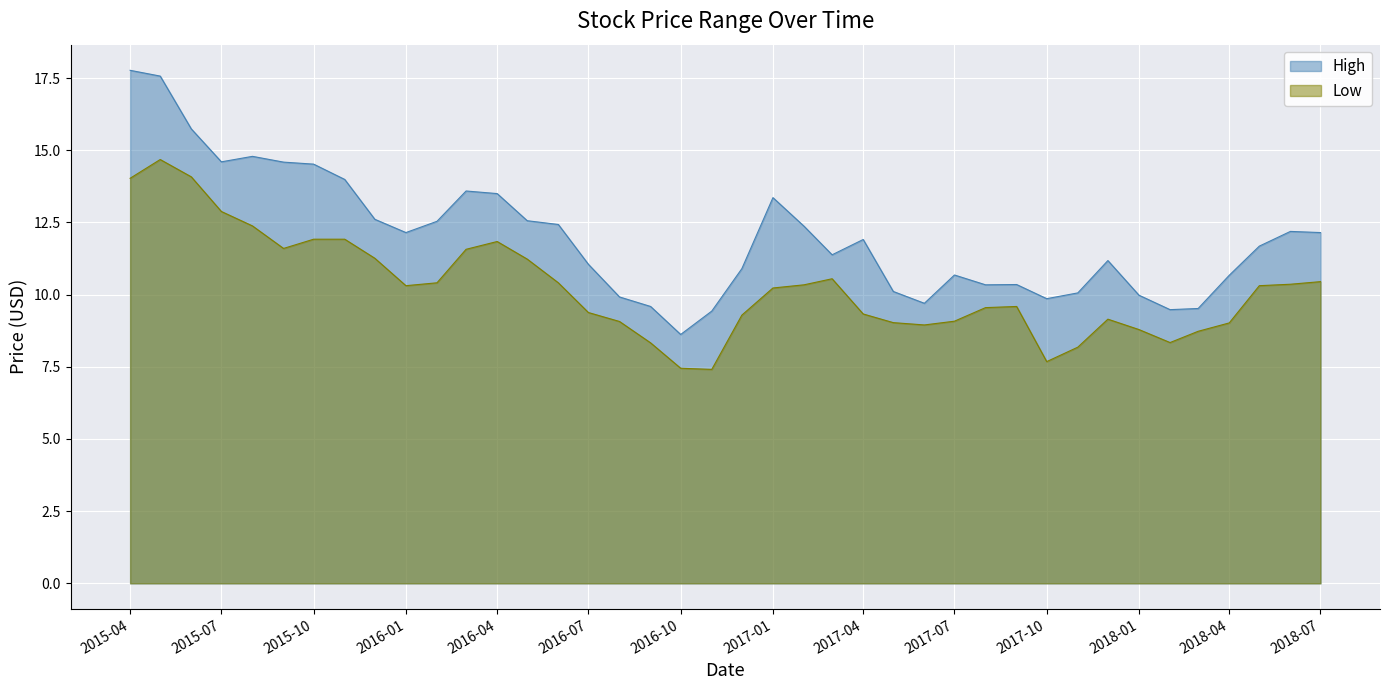

Count the number of categories in the chart.

40